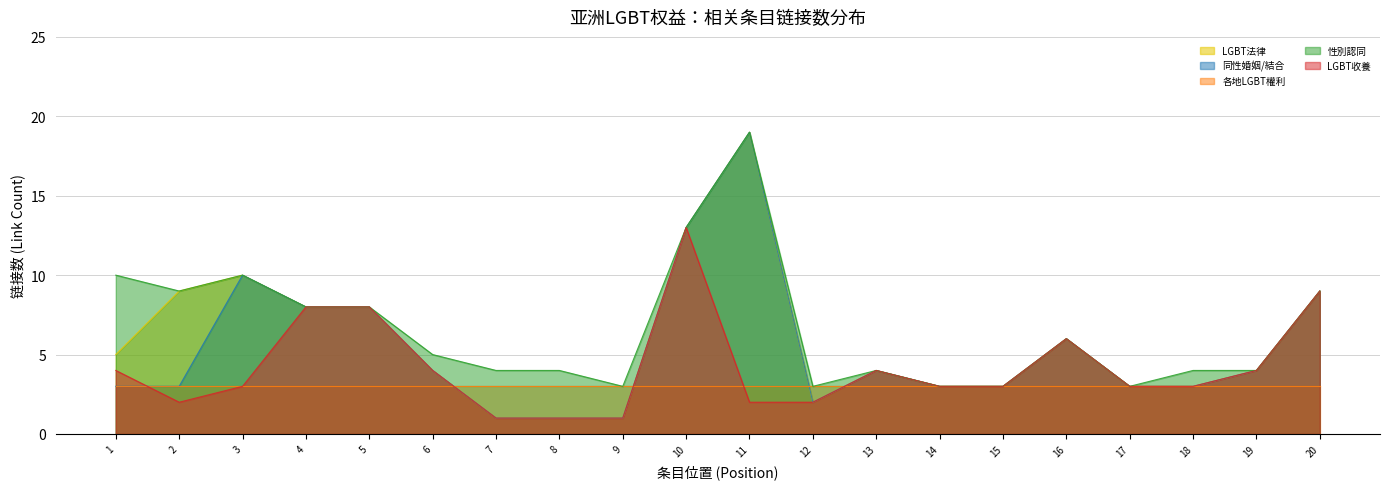

What is the sum of all LGBT收養 values?

84